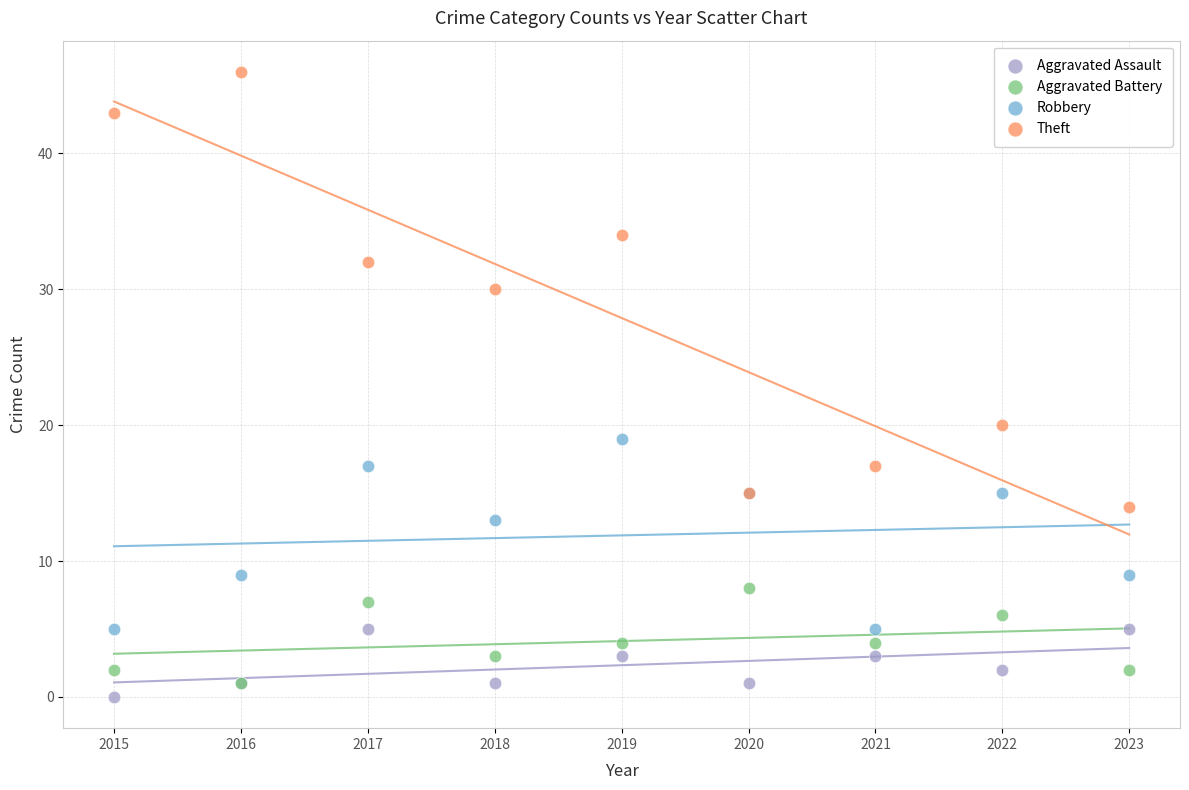

Which series contains the highest Y value?

Theft